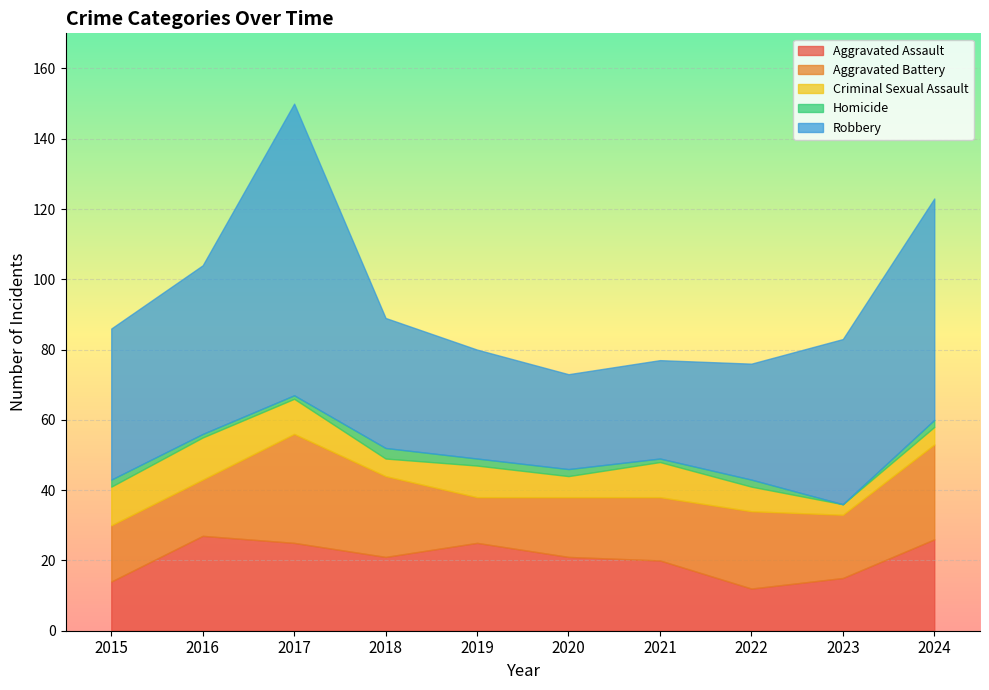

Reading left to right, list all the values displayed in this chart.

Aggravated Assault: 2015=14	2016=27	2017=25	2018=21	2019=25	2020=21	2021=20	2022=12	2023=15	2024=26
Aggravated Battery: 2015=16	2016=16	2017=31	2018=23	2019=13	2020=17	2021=18	2022=22	2023=18	2024=27
Criminal Sexual Assault: 2015=11	2016=12	2017=10	2018=5	2019=9	2020=6	2021=10	2022=7	2023=3	2024=5
Homicide: 2015=2	2016=1	2017=1	2018=3	2019=2	2020=2	2021=1	2022=2	2023=0	2024=2
Robbery: 2015=43	2016=48	2017=83	2018=37	2019=31	2020=27	2021=28	2022=33	2023=47	2024=63